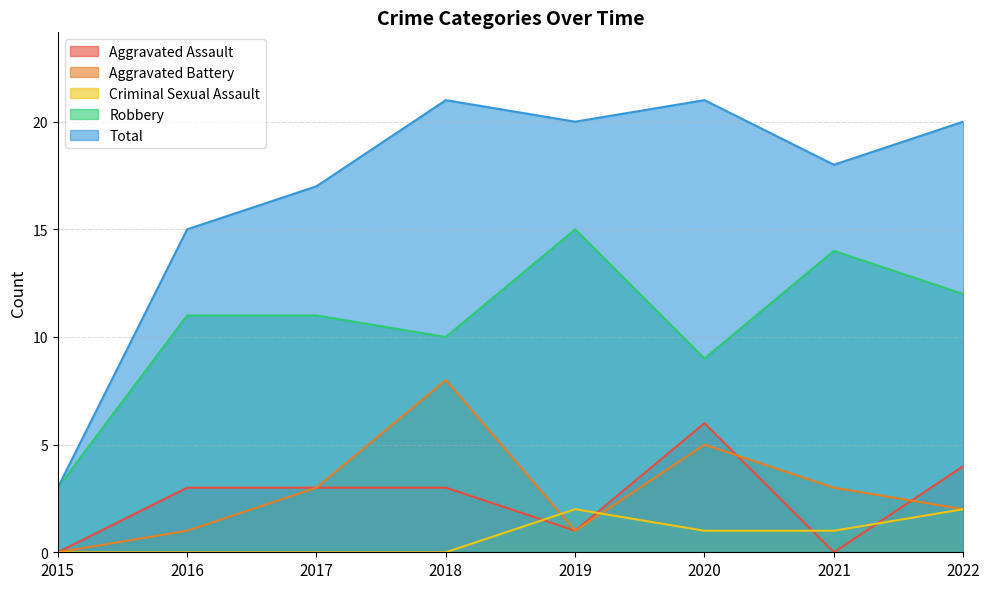

True or false: Criminal Sexual Assault and Robbery cross at least once.

False